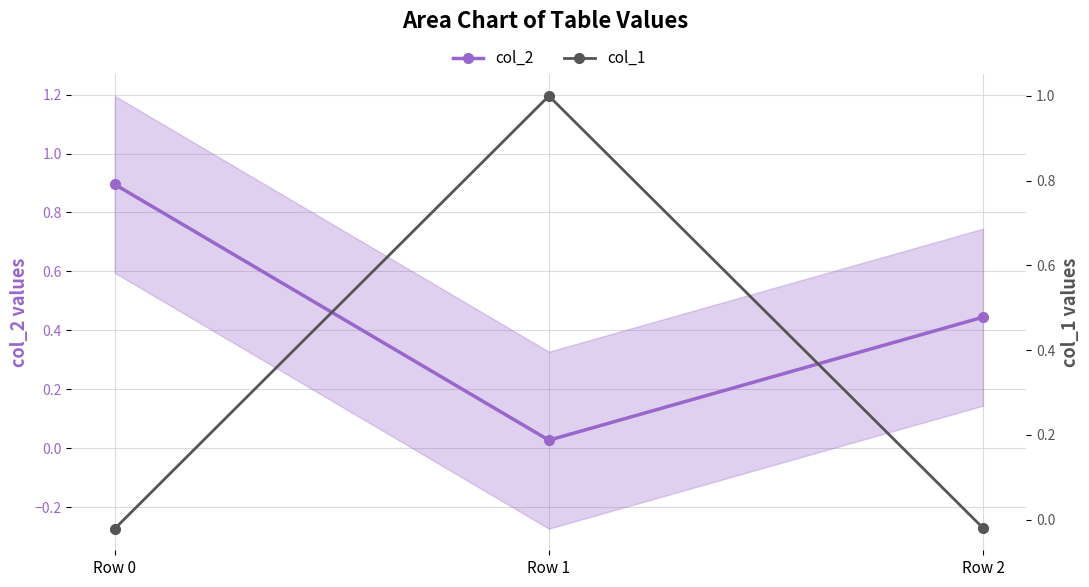

At which label is col_1 closest to 0?

Row 2